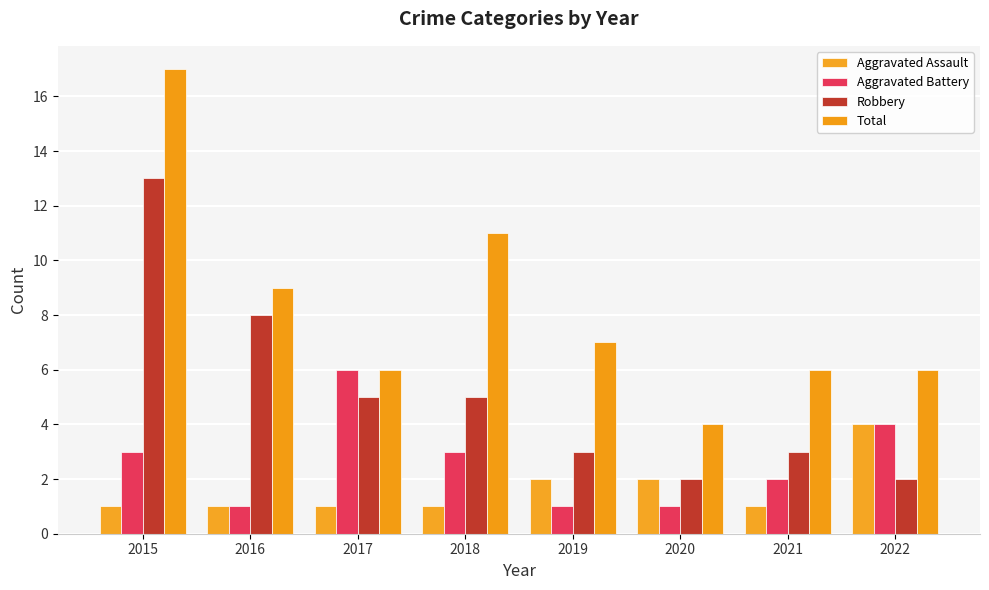

Reading left to right, extract all data points from this chart.

Aggravated Assault: 1	1	1	1	2	2	1	4
Aggravated Battery: 3	1	6	3	1	1	2	4
Robbery: 13	8	5	5	3	2	3	2
Total: 17	9	6	11	7	4	6	6